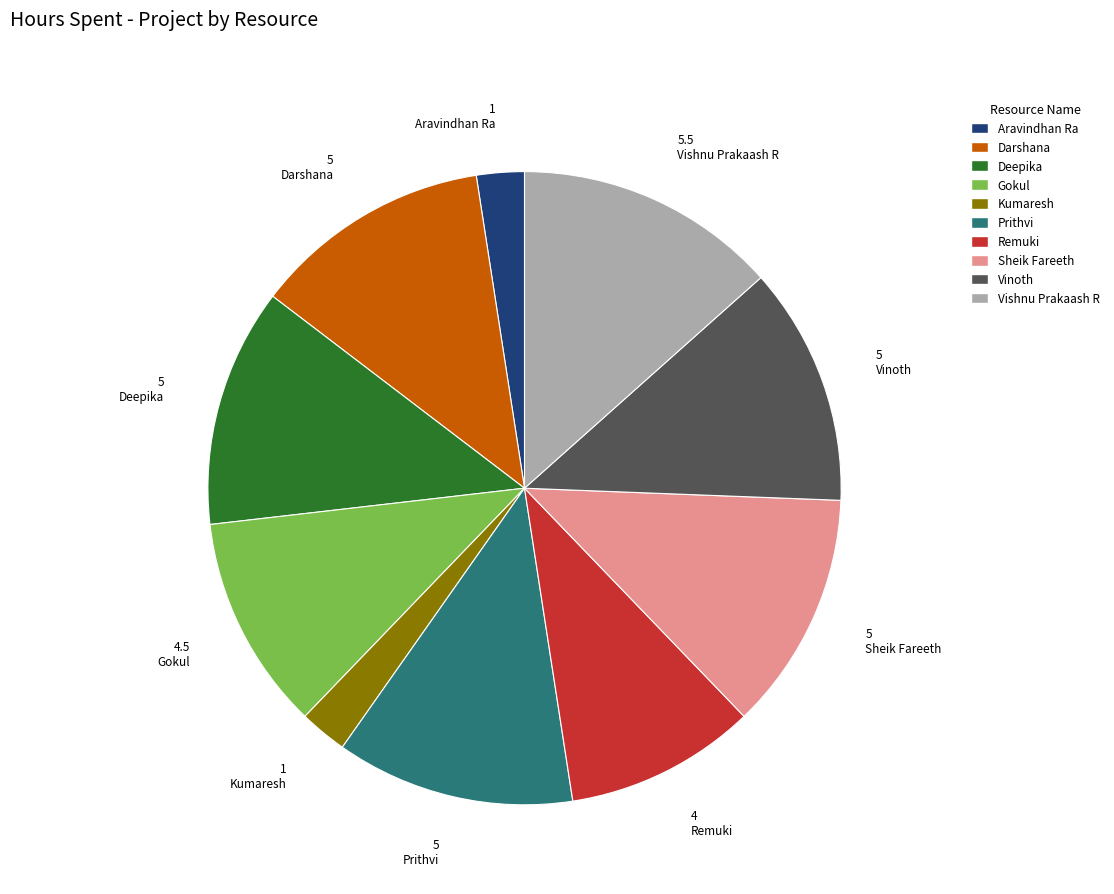

Between Gokul and Prithvi, which is larger?

Prithvi